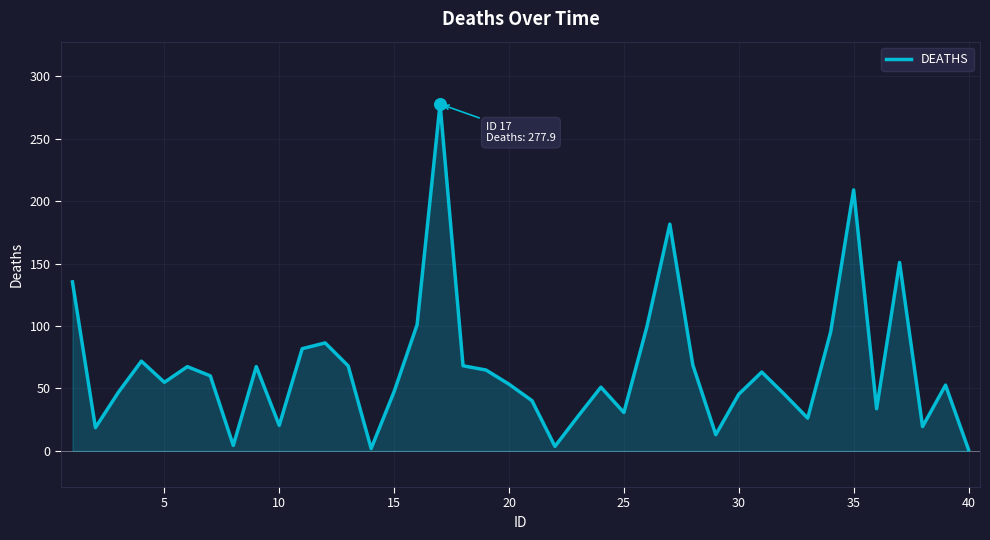

What is the difference between the maximum and minimum values?

276.9